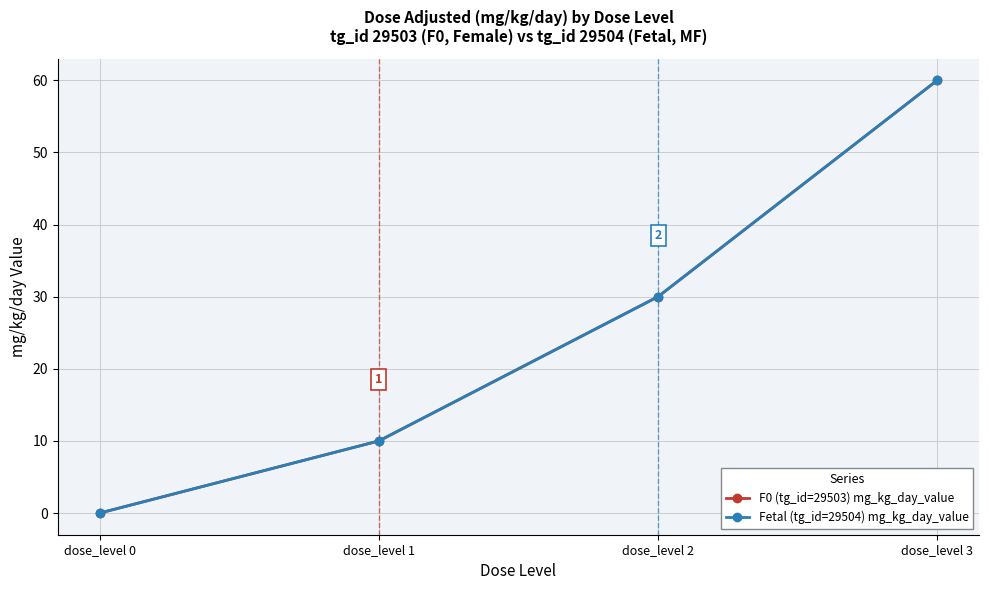

Is this an area chart (filled region under the line)?

No